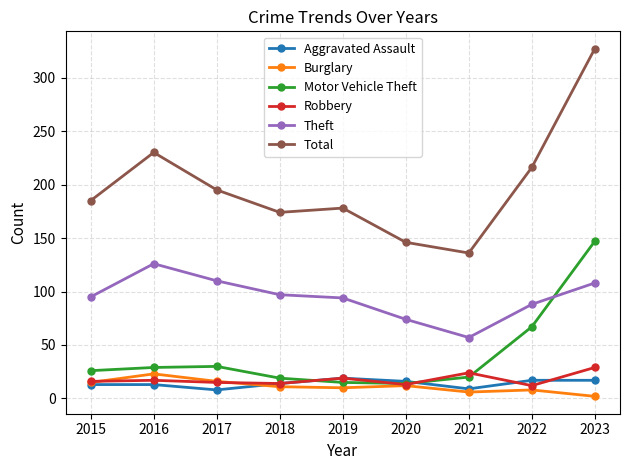

How many series are shown in this chart?

6